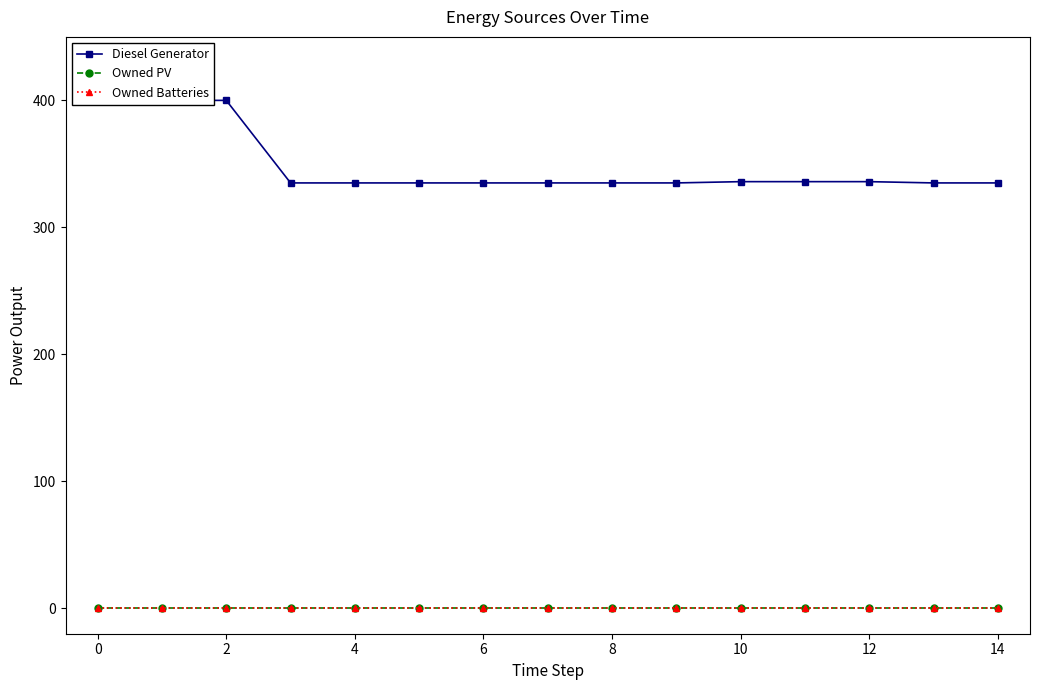

Reading left to right, what are all the values shown in this chart?

Diesel Generator: 400.0	400.0	400.0	335.0	335.0	335.0	335.0	335.0	335.0	335.0	336.0	336.0	336.0	335.0	335.0
Owned PV: 0.0	0.0	0.0	0.0	0.0	0.0	0.0	0.0	0.0	0.0	0.0	0.0	0.0	0.0	0.0
Owned Batteries: 0.0	0.0	0.0	0.0	0.0	0.0	0.0	0.0	0.0	0.0	0.0	0.0	0.0	0.0	0.0